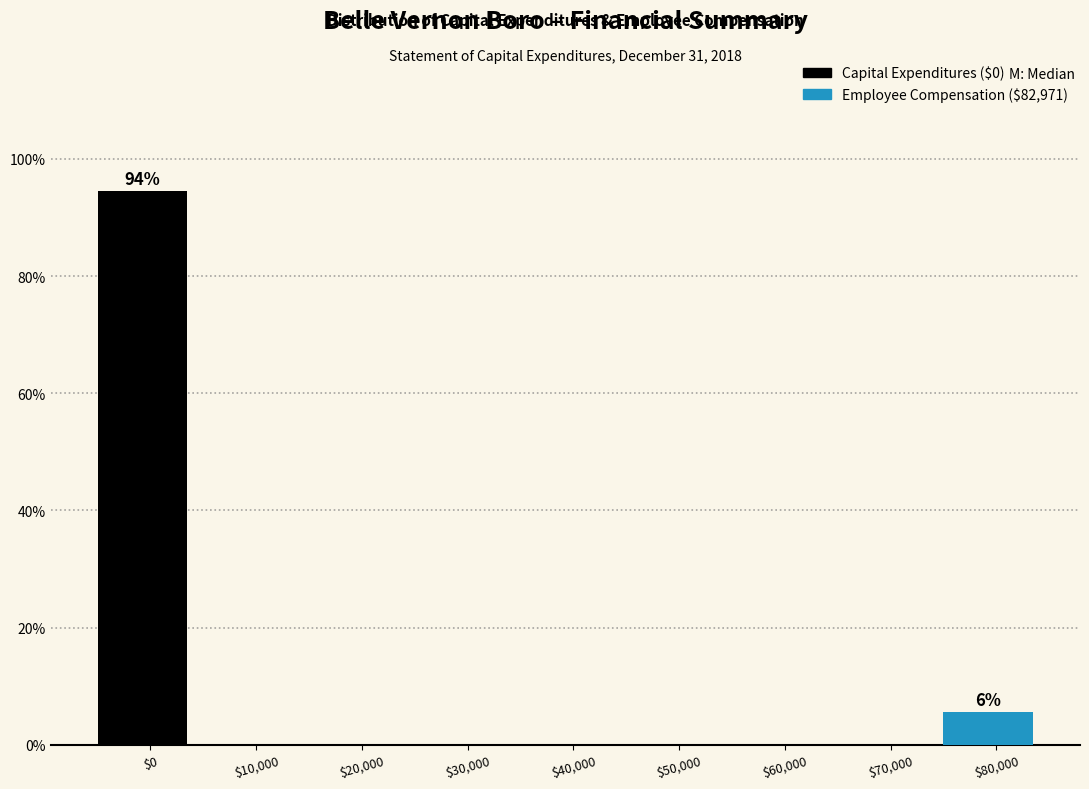

What is the sum of all values?

100.0